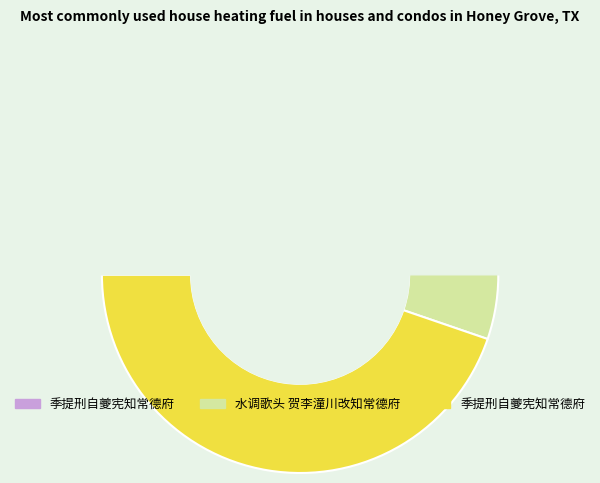

Count the number of slices in the pie.

3